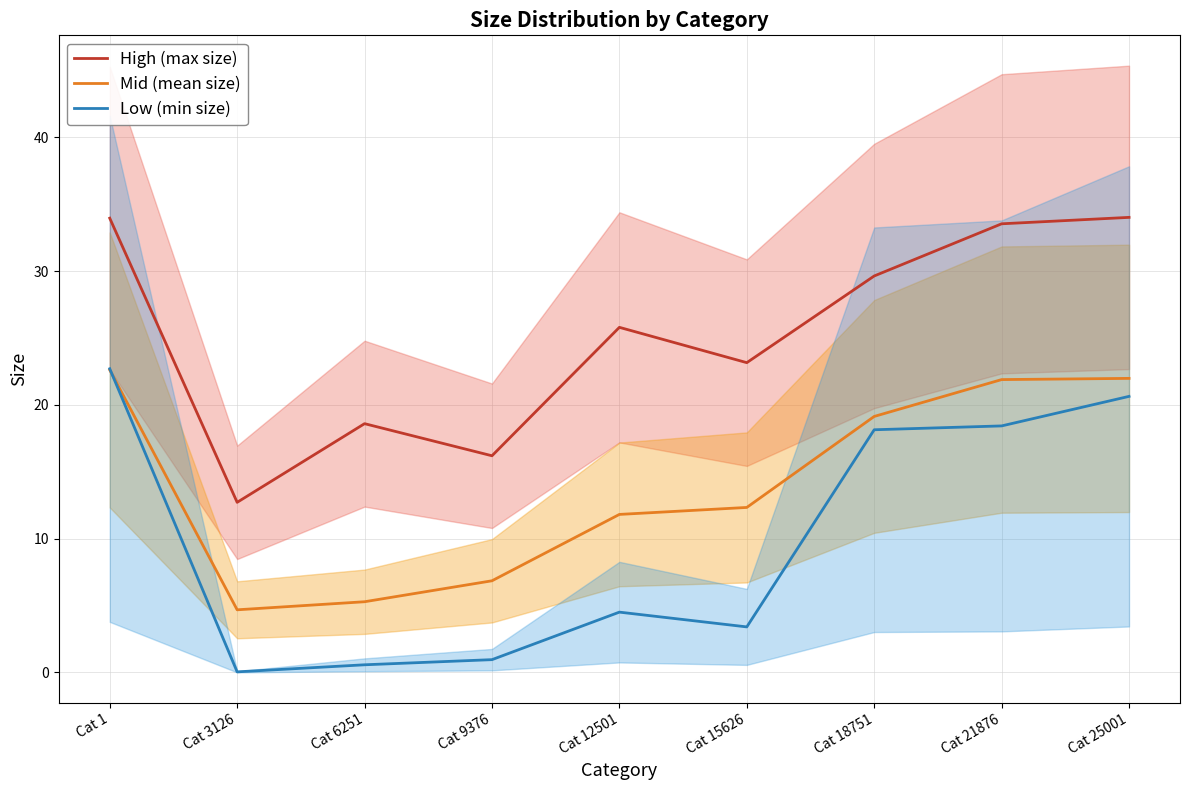

What are all the series names shown in the legend?

High (max size), Mid (mean size), Low (min size)